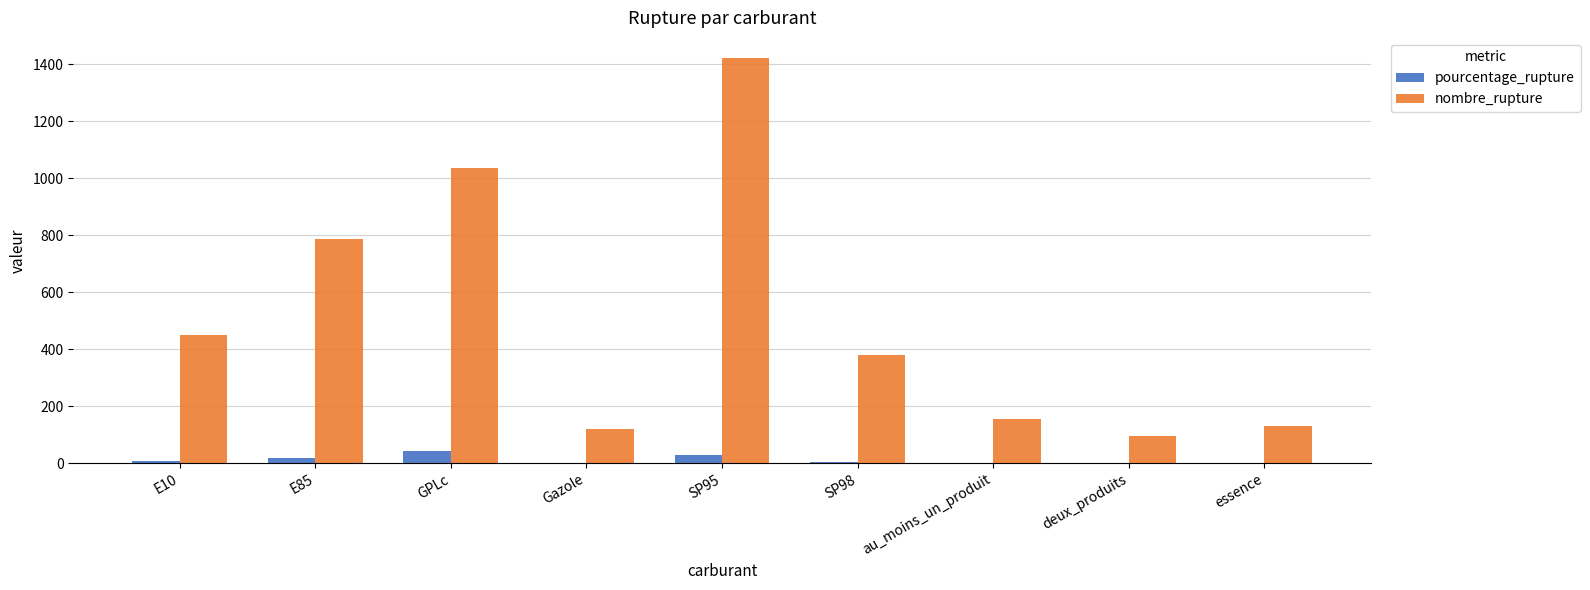

How many groups of bars are there?

9